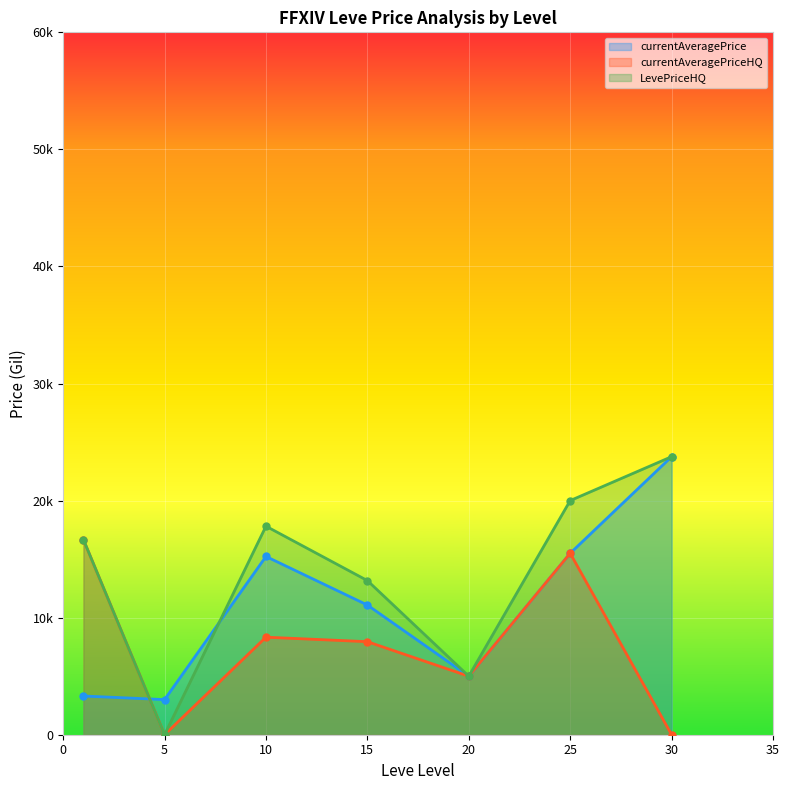

What is the difference between the second highest and second lowest values in the currentAveragePriceHQ series?

15500.0